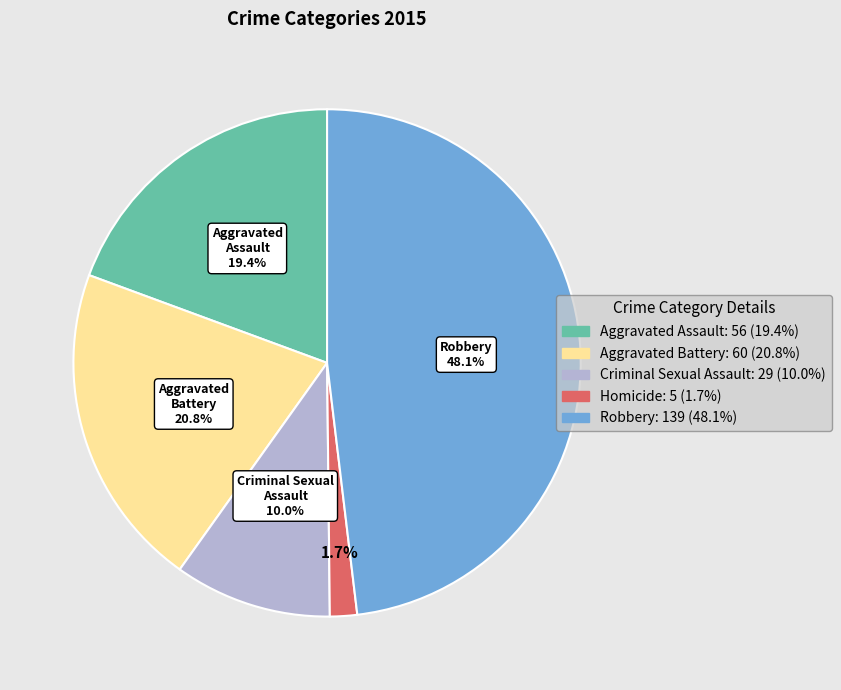

Is there any slice that represents more than half of the pie?

No